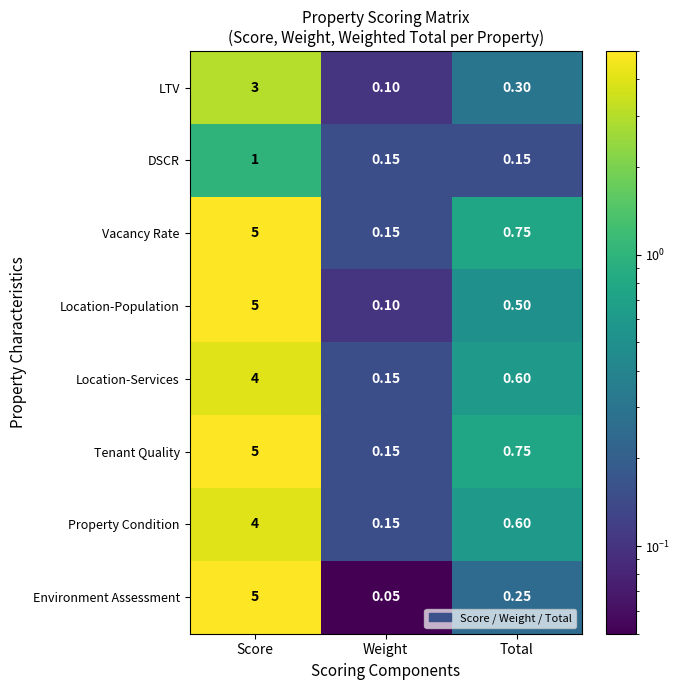

Which series changed the most between Score and Total?

Environment Assessment